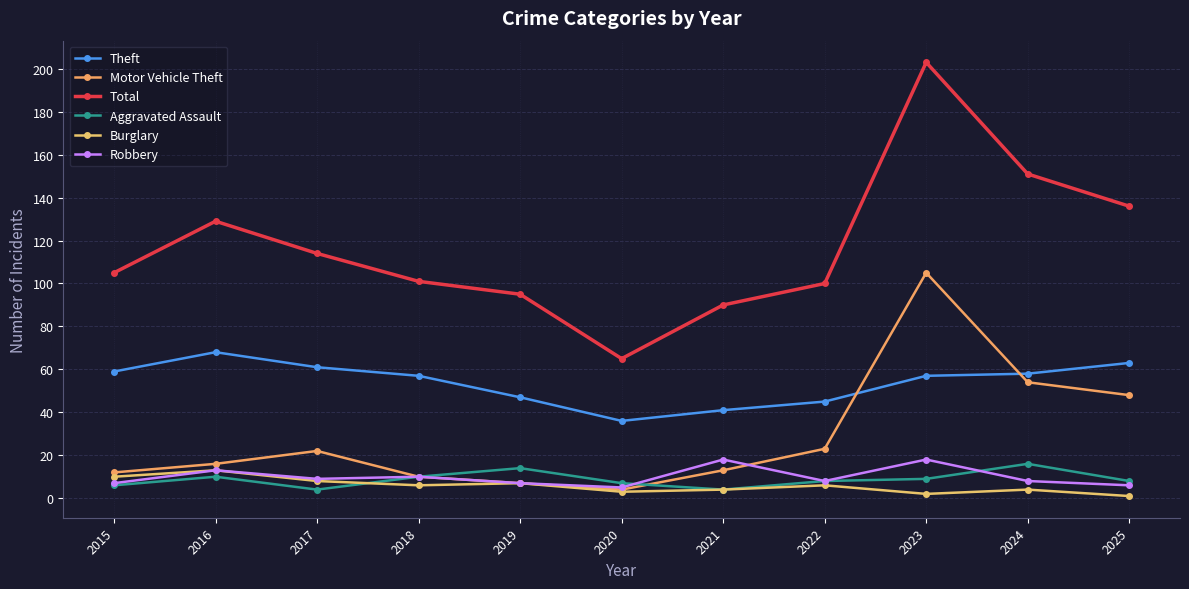

What is the highest value of the Theft series?

68